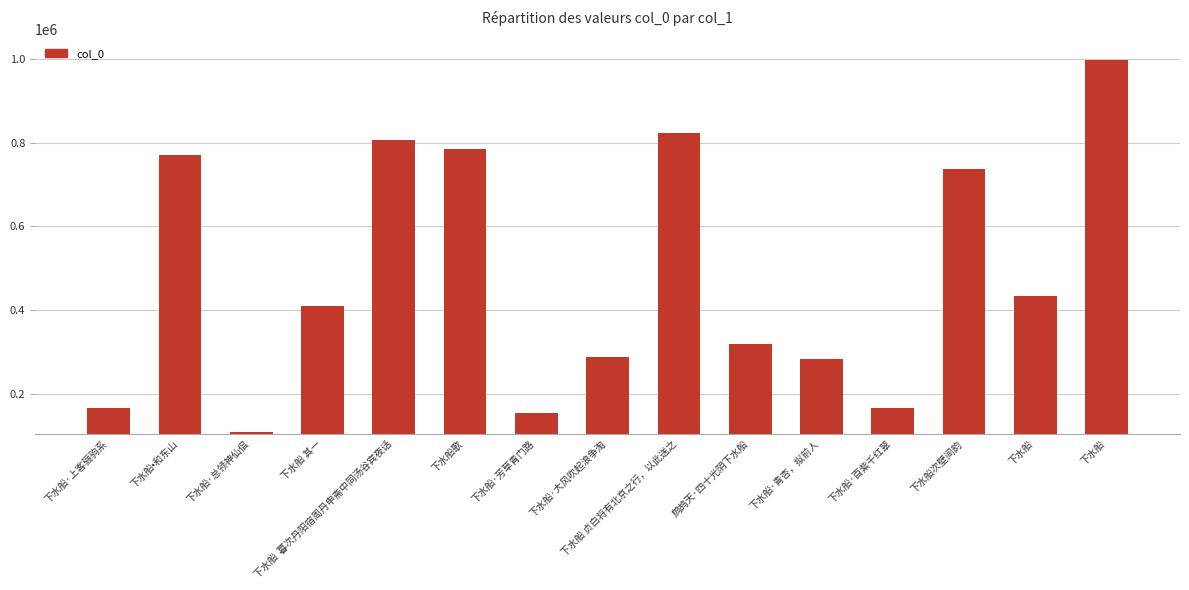

True or false: the data shows 287328 at 下水船  暮次丹阳宿周丹申斋中同汤谷宾夜话.

False